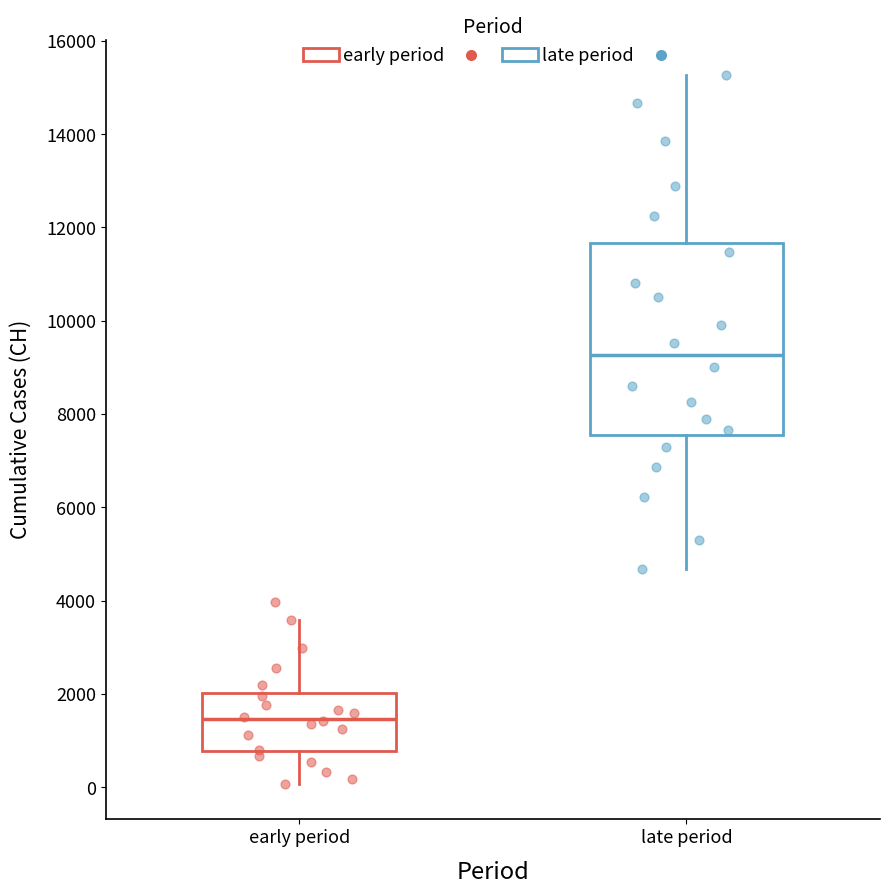

Where does the median line of the box for early period sit on the y-axis? The values are not printed on the chart, so give them approximately, as read against the axis.

1400